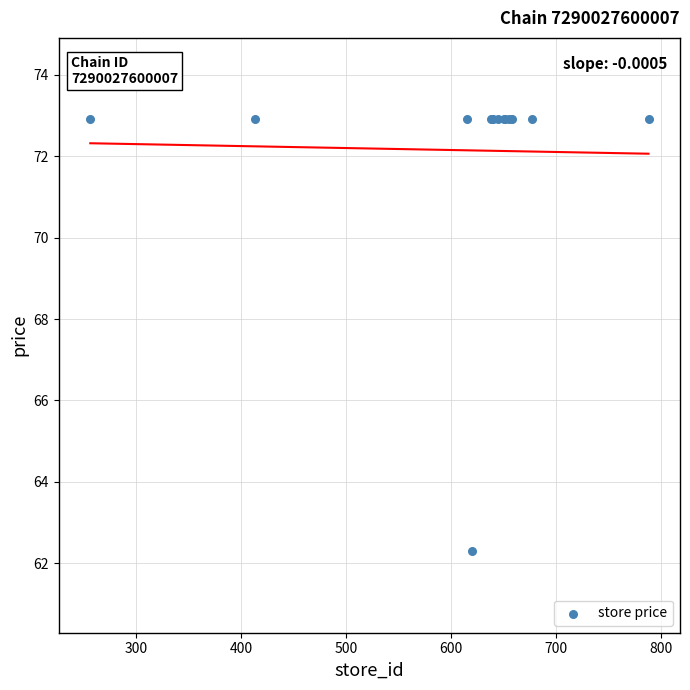

What Y value in the scatter plot is closest to 67?

62.3